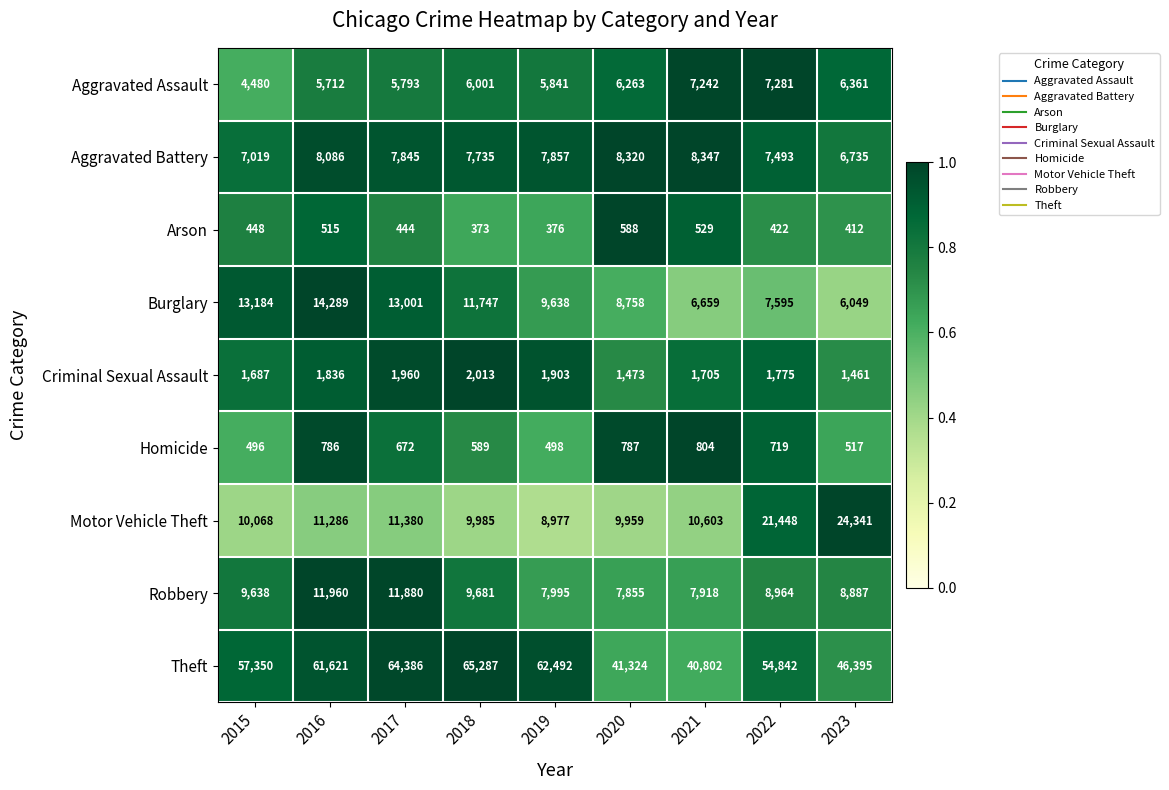

The Robbery series shows 20910 at 2017. True or false?

False